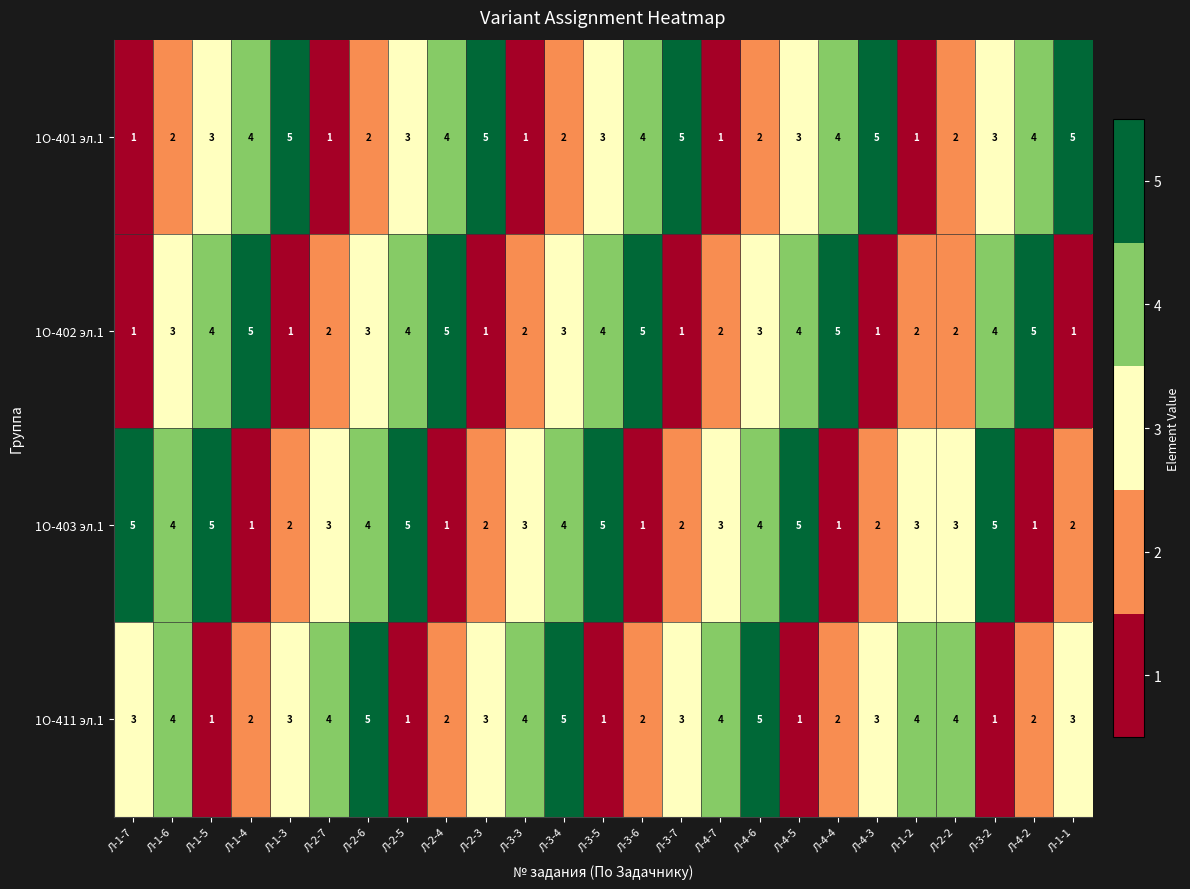

What is the sum of all 1О-401 эл.1 values?

75